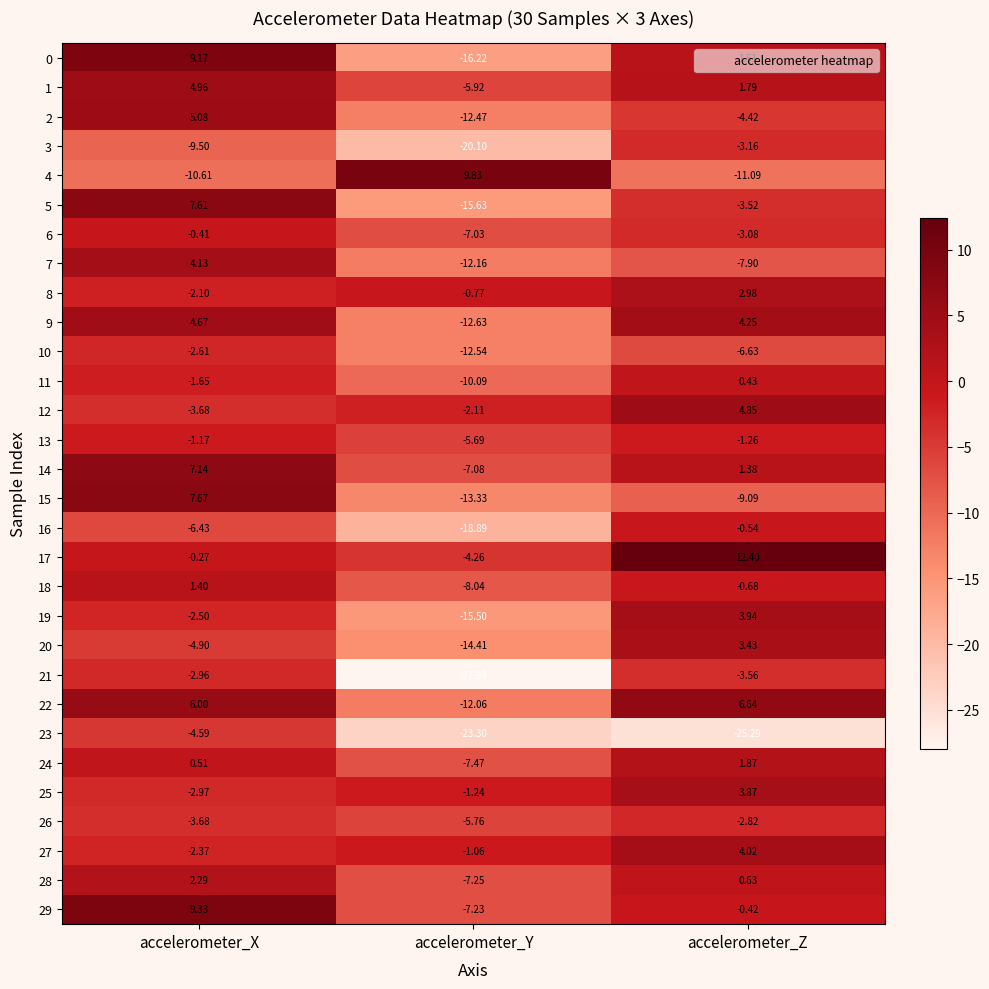

At which category is the sum across all series the highest?

accelerometer_X